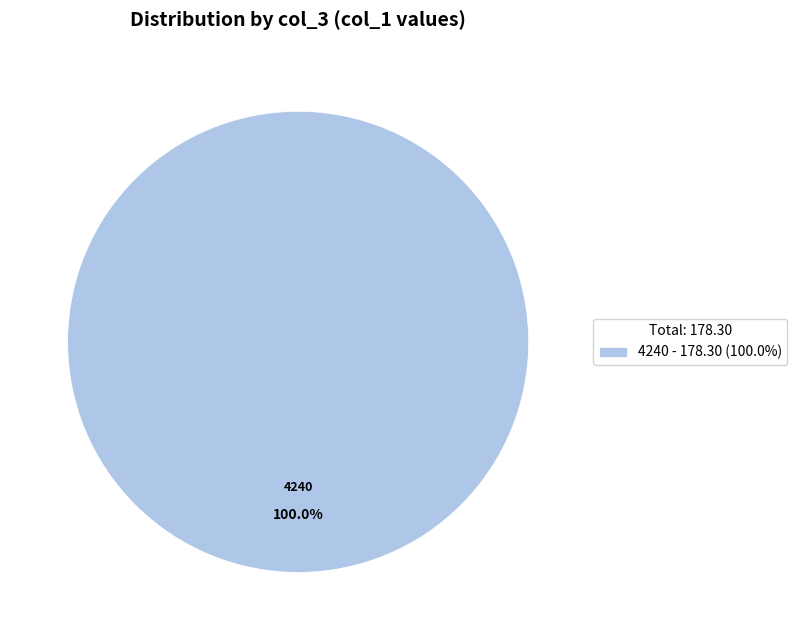

Does 4240 account for over 50% of the chart?

Yes